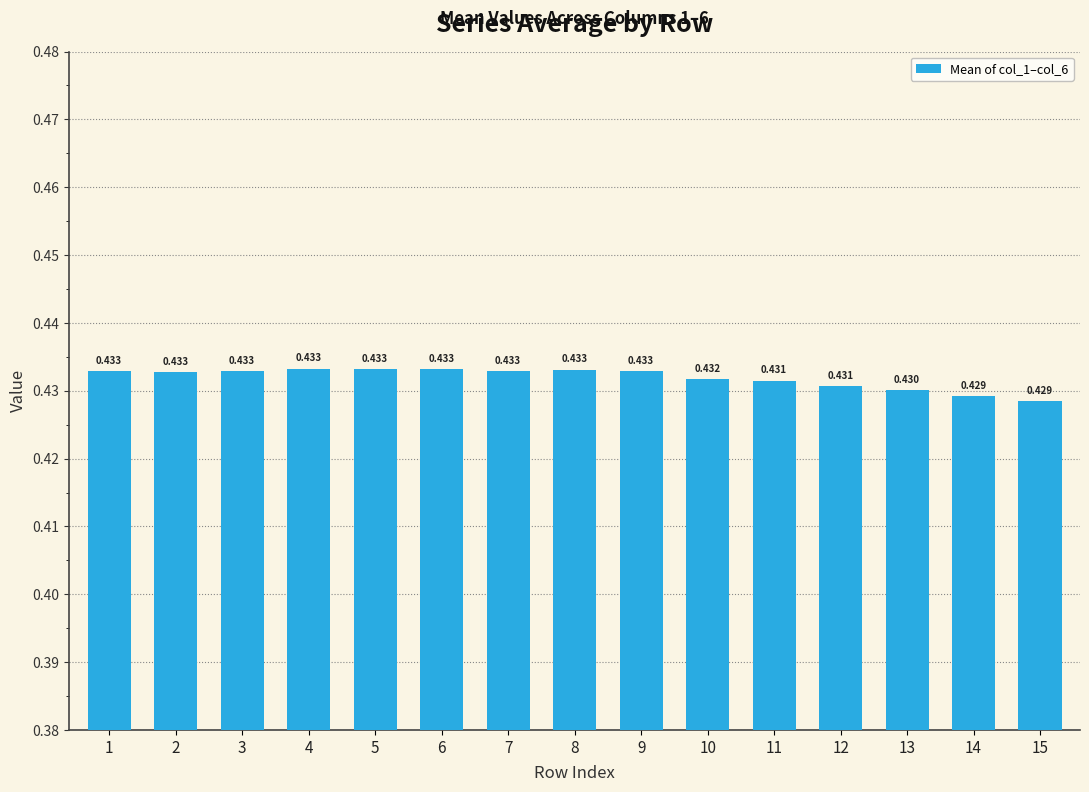

What is the value of the 1st bar from the left?

0.4